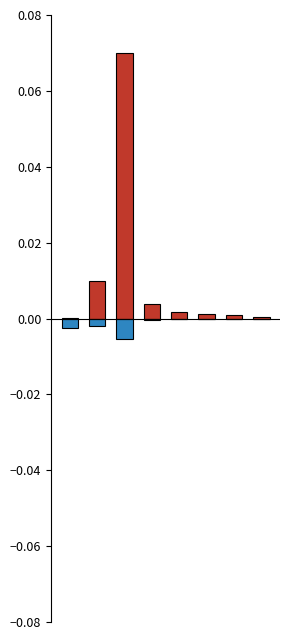

Is the value of Issues count at 3 greater than the value of Pull requests count at 2?

Yes